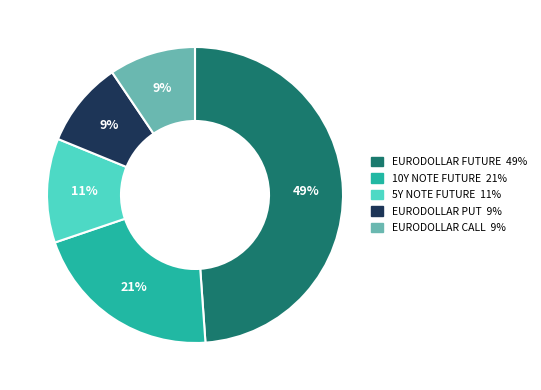

Is there any slice that represents more than half of the pie?

No